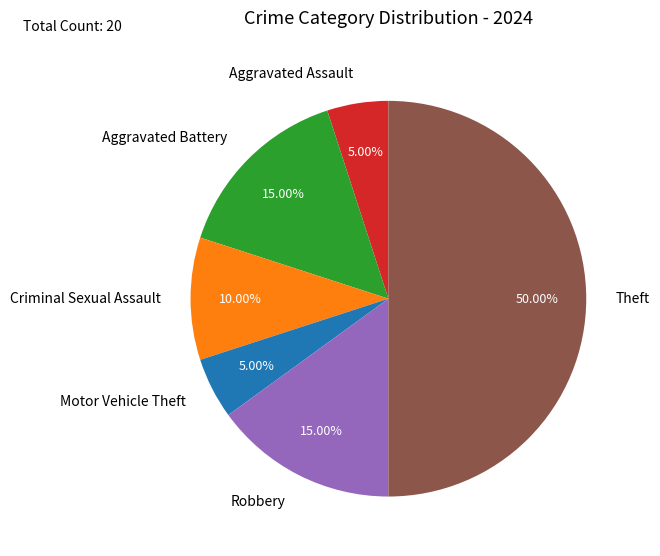

Count the number of slices in the pie.

6